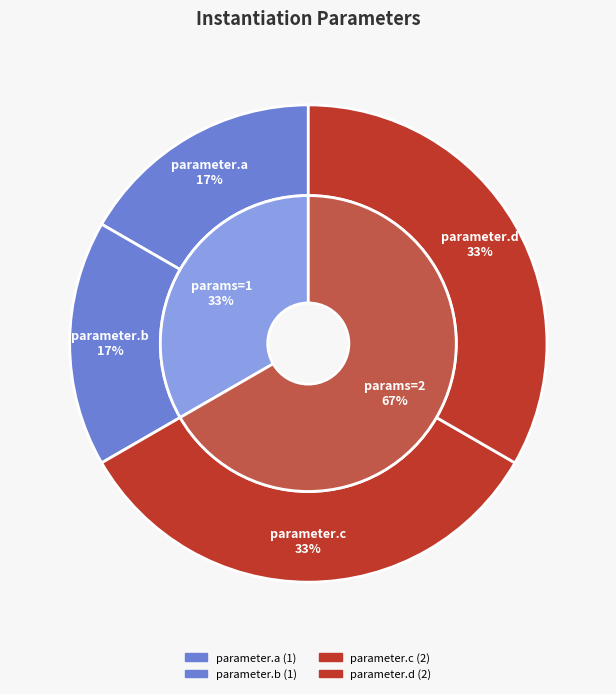

Rank the categories by value from lowest to highest.

parameter.a, parameter.b, parameter.c, parameter.d